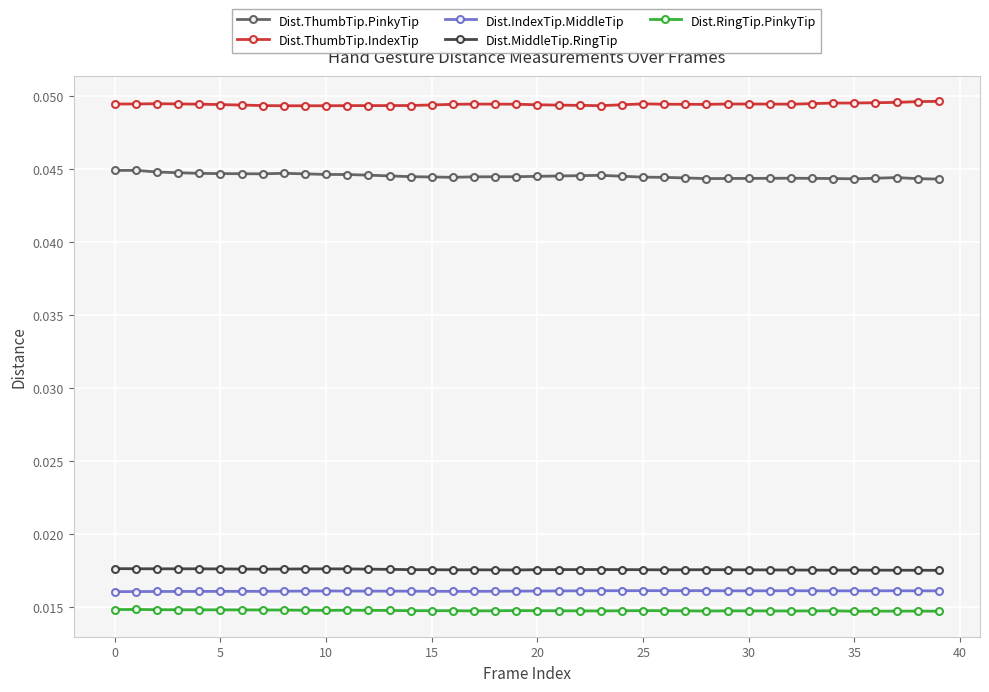

Which series has the largest total across all categories?

Dist.ThumbTip.IndexTip